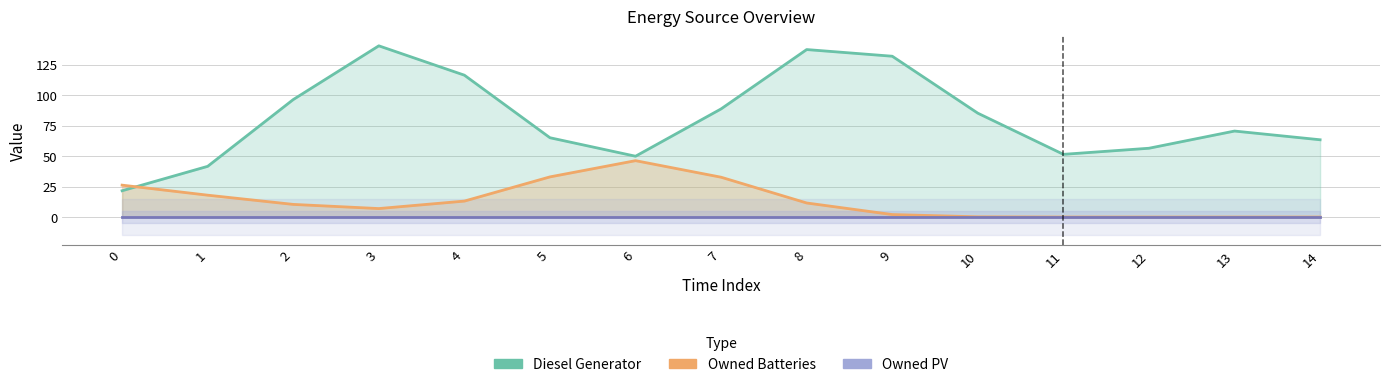

Between 14 and 9, which is larger?

9